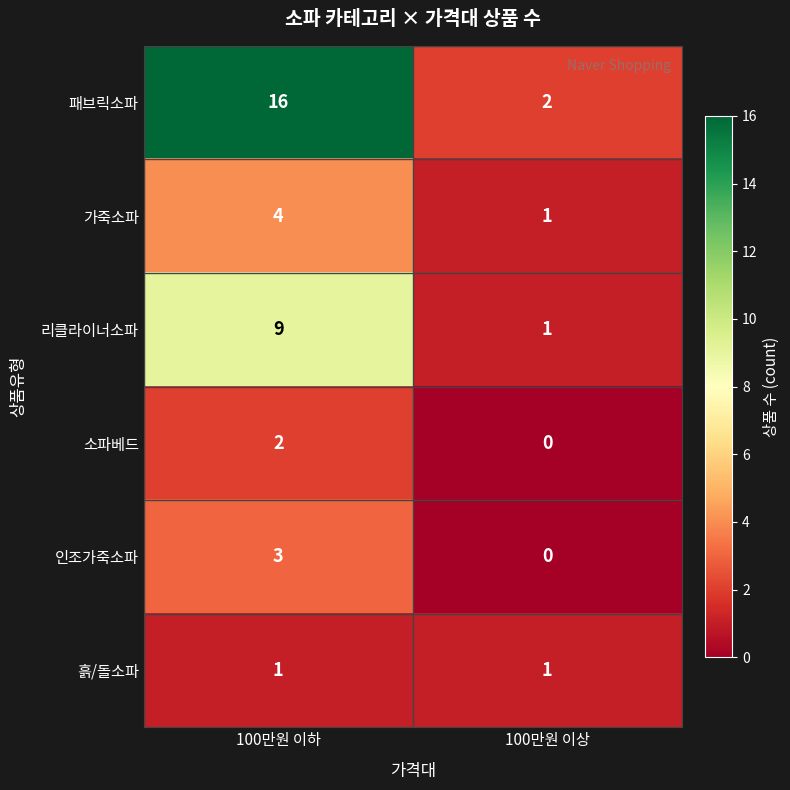

What is the total value across all series at 100만원 이하?

35